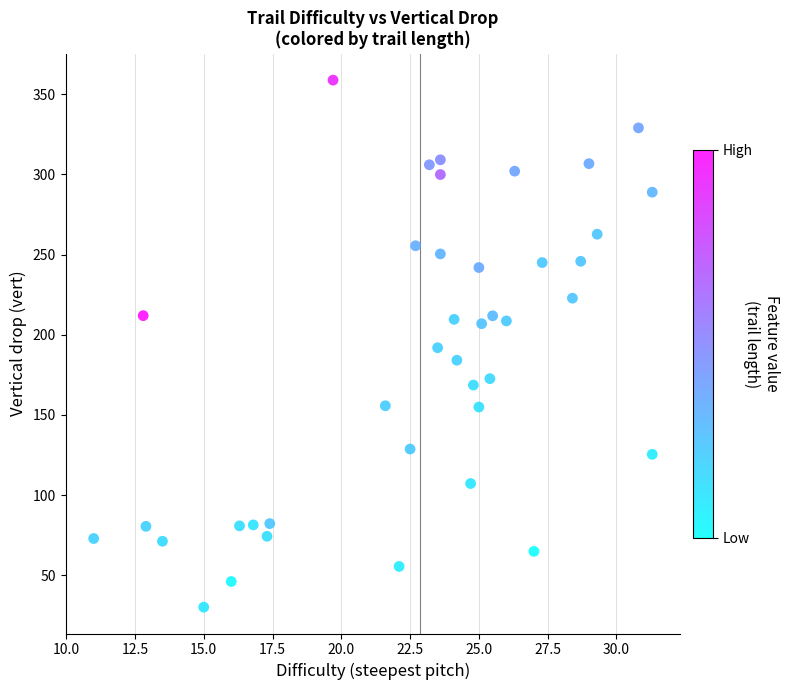

What is the range of Y values (max minus min)?

328.7